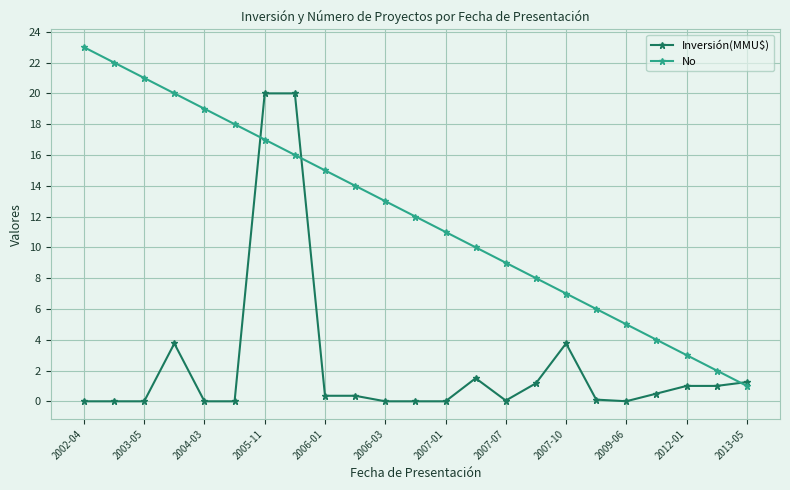

What is the value of the No point at the 8th from the left?

16.0